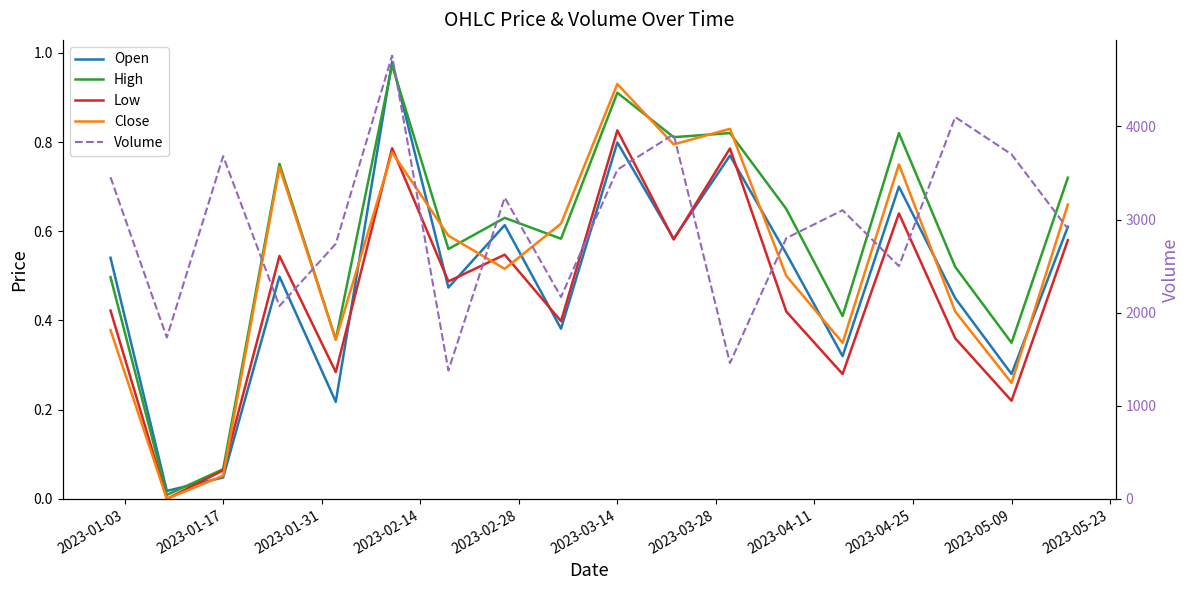

True or false: High has more than 0 interior local peaks.

True